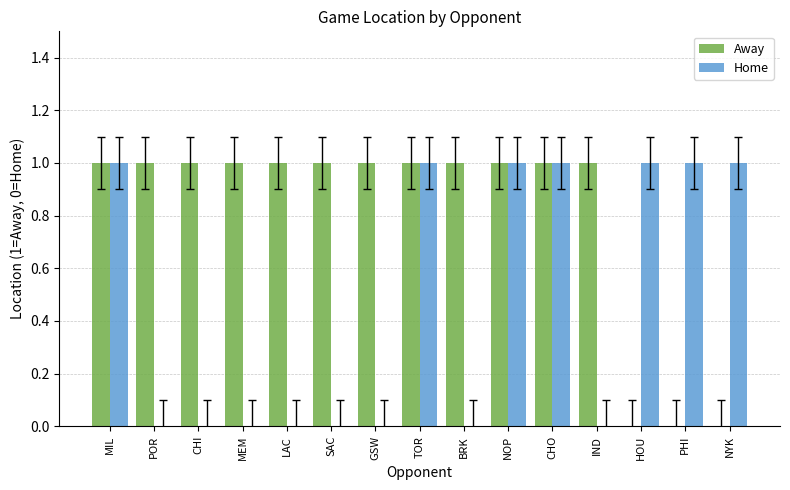

What is the sum of all Away values?

12